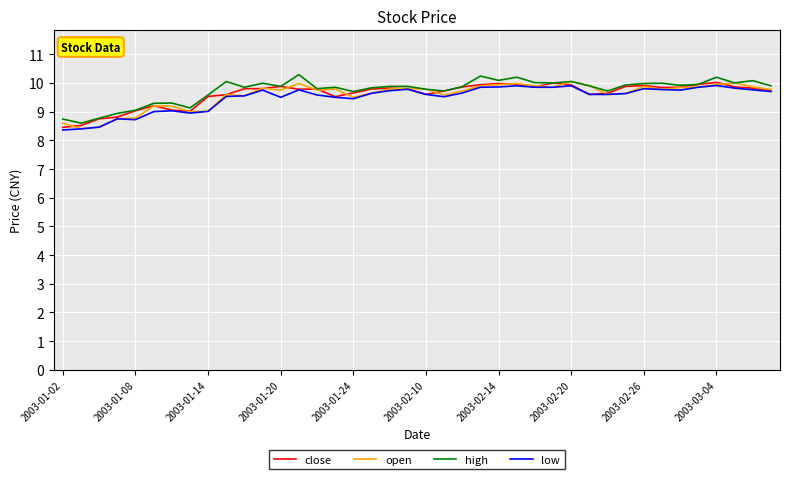

What is the maximum value for close?

10.0